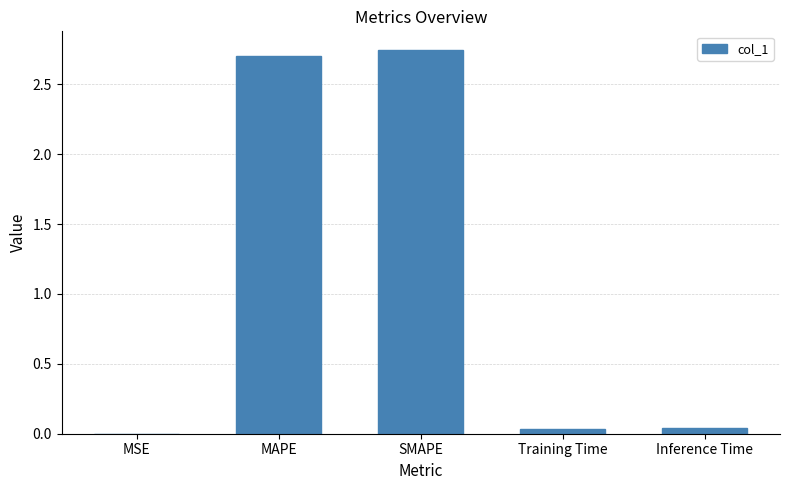

Is it true that the value at MAPE is 2.7?

True